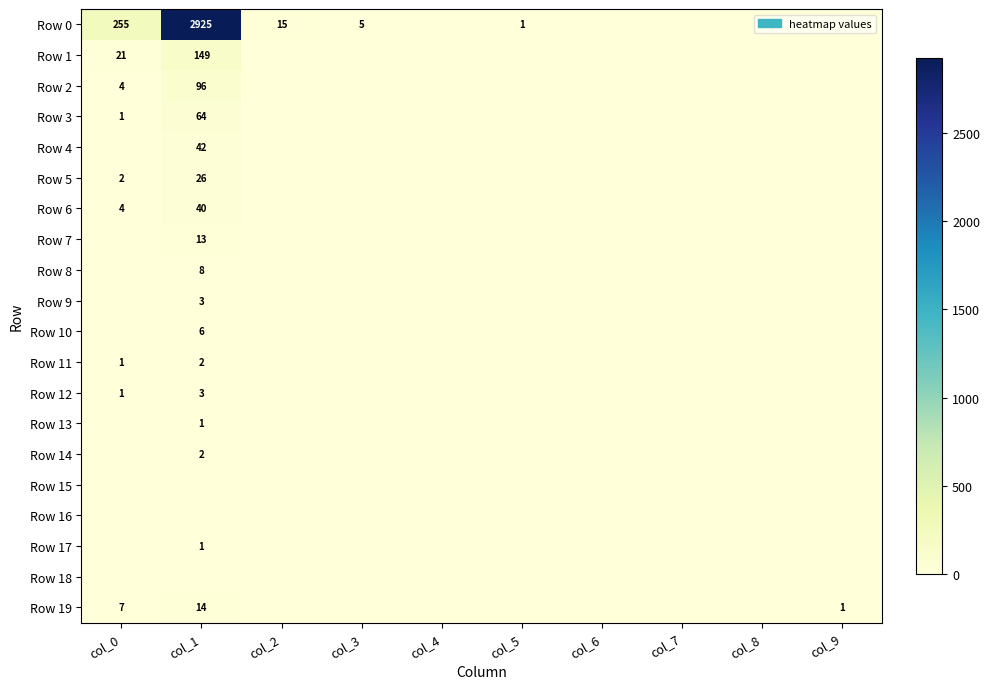

What is the spread (max minus min) of values at col_8?

1